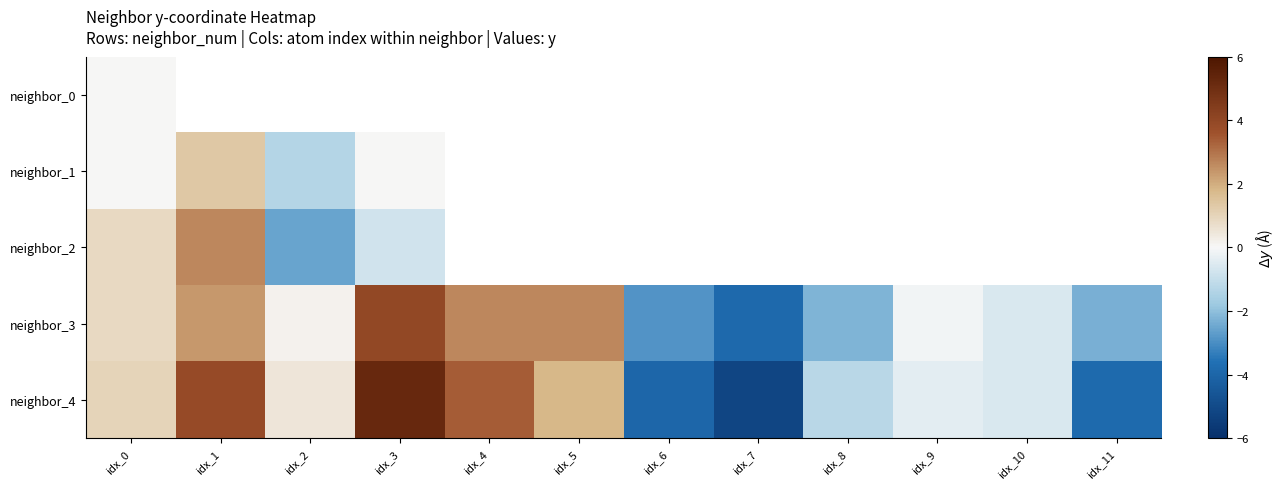

Where is neighbor_0 nearest to the value 0?

idx_0